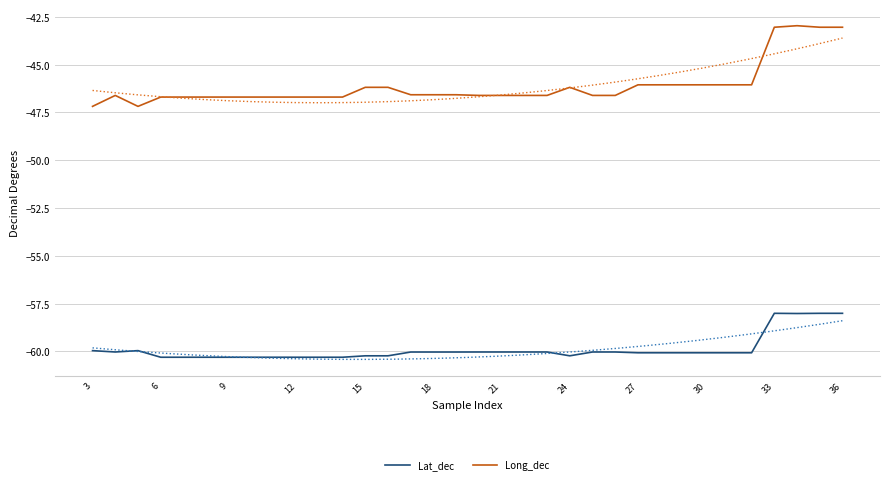

Is it true that Long_dec equals -60.6 at 15?

False